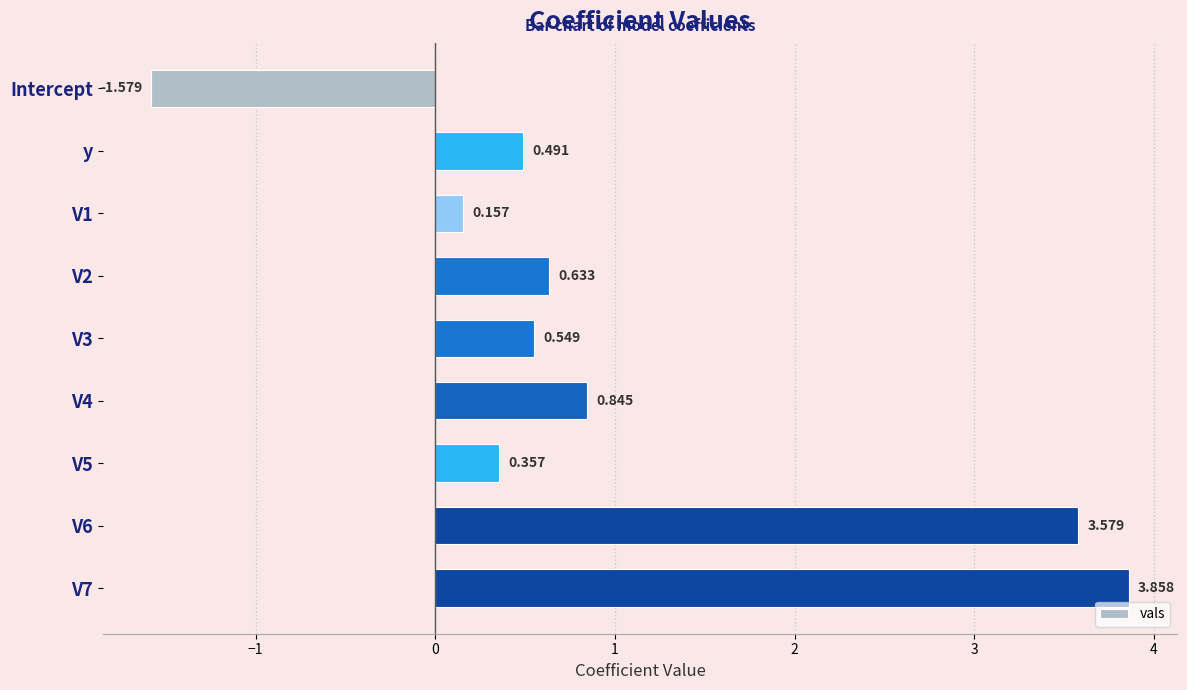

Rank the categories by value from lowest to highest.

Intercept, V1, V5, y, V3, V2, V4, V6, V7